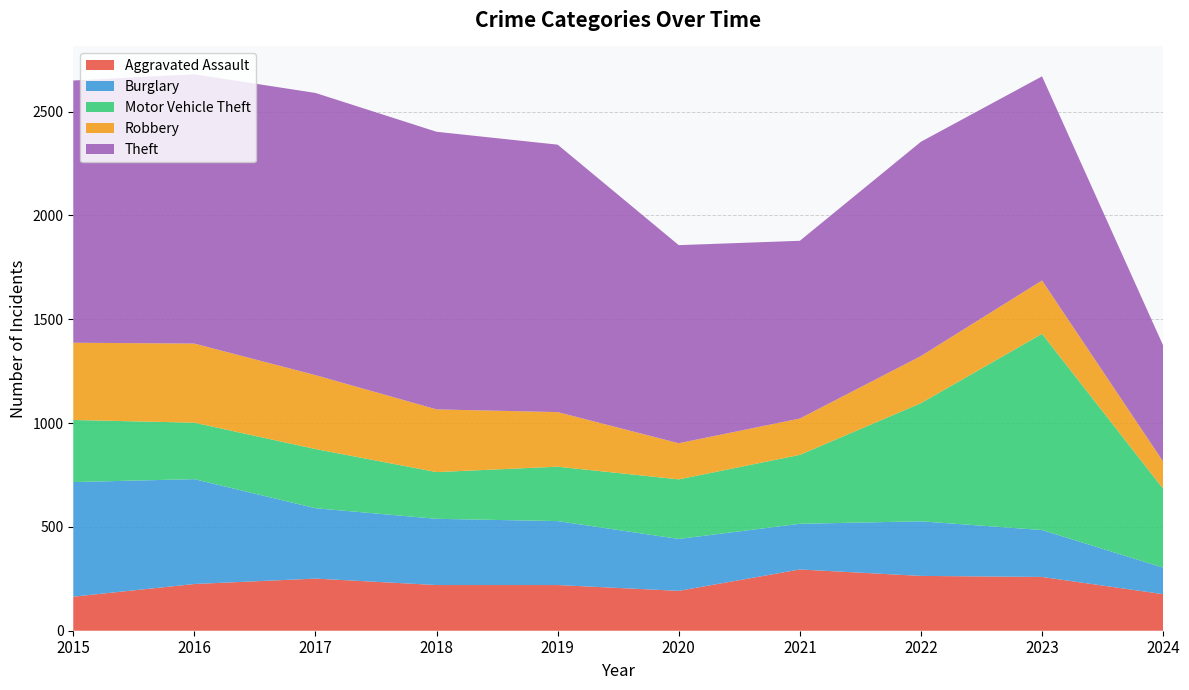

Reading left to right, transcribe all the data shown in this chart.

Aggravated Assault: 164	225	251	220	220	192	295	264	259	176
Burglary: 552	505	339	319	308	250	220	263	226	128
Motor Vehicle Theft: 299	272	285	225	262	287	332	569	945	380
Robbery: 372	381	356	302	263	174	175	227	257	131
Theft: 1263	1297	1359	1337	1288	954	856	1032	983	559